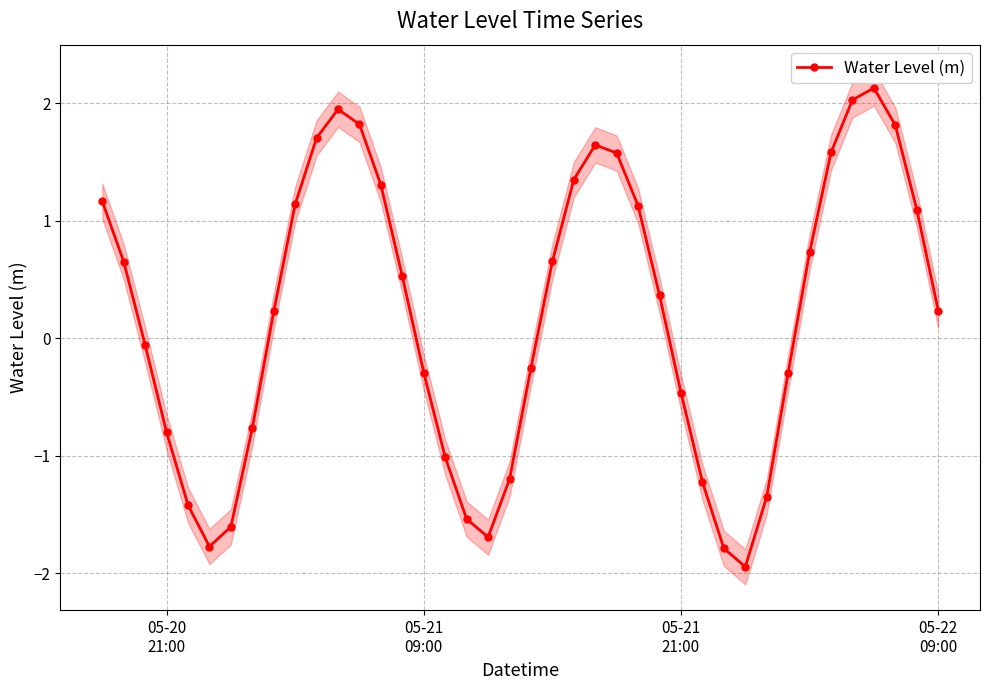

In Water Level (m), how many points are lower than both neighbors (excluding endpoints)?

3